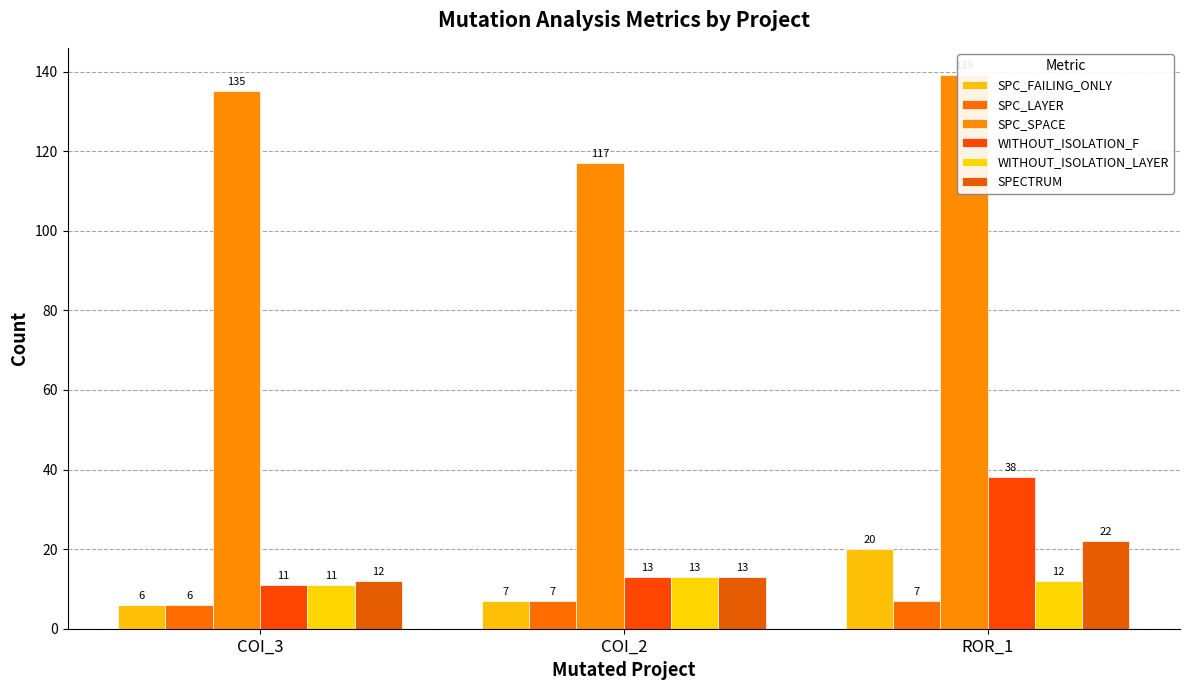

What is the sum of the SPC_SPACE values at COI_2 and COI_3?

252